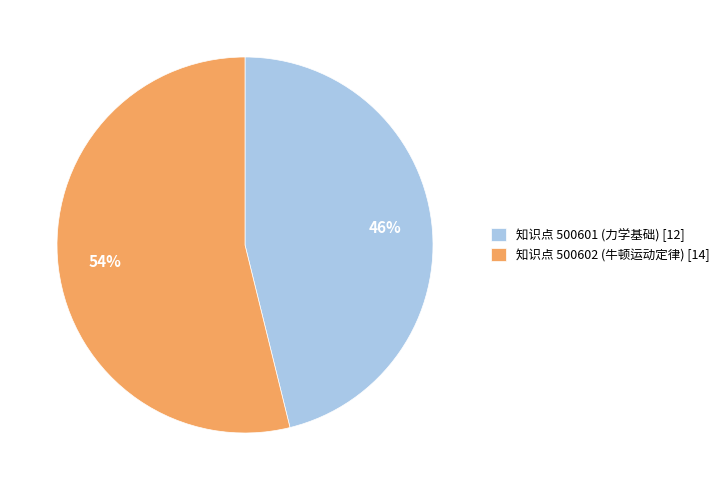

Combined, do 知识点 500601 (力学基础) [12] and 知识点 500602 (牛顿运动定律) [14] account for over 50%?

Yes